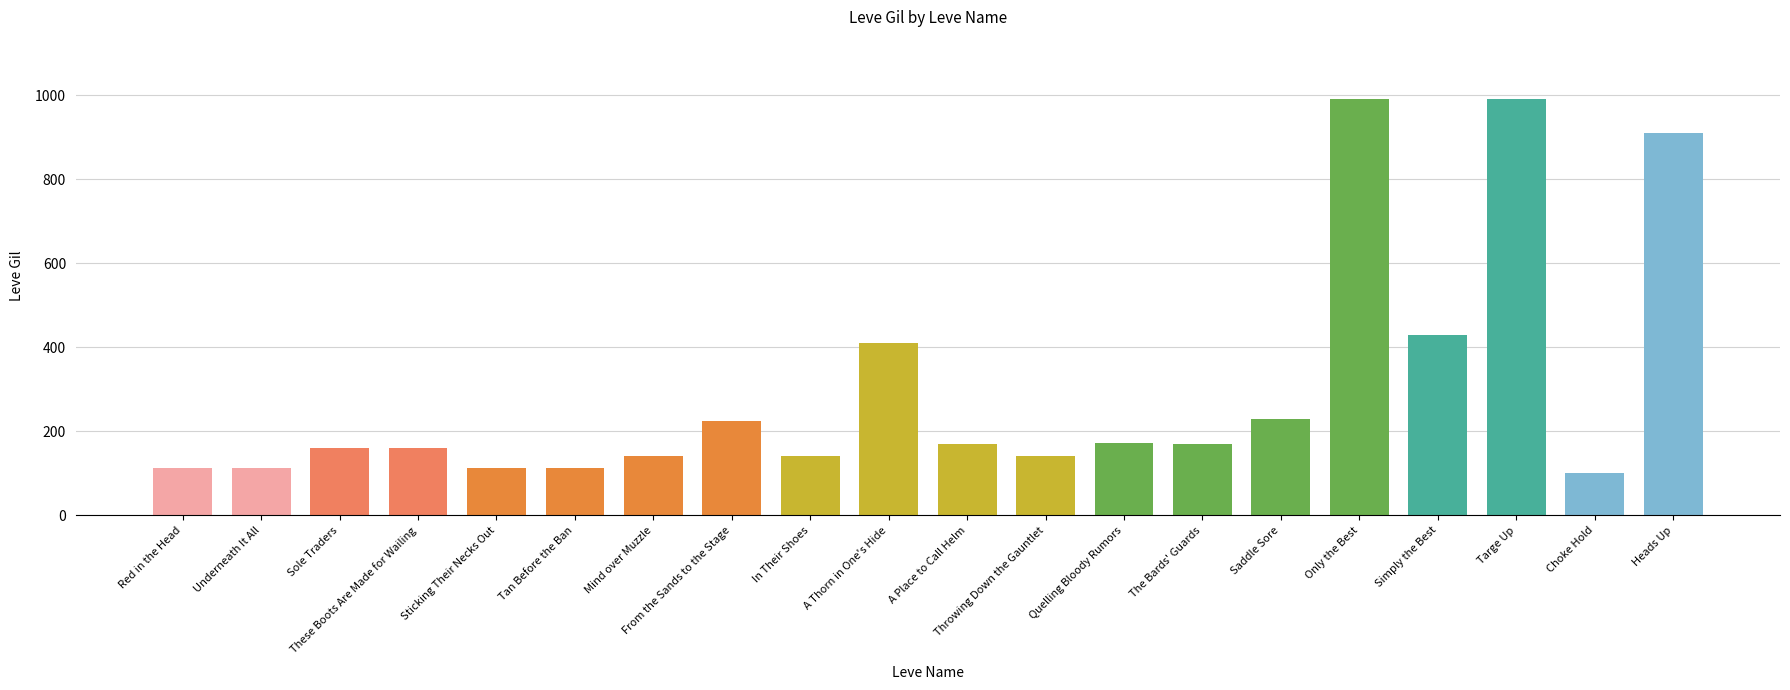

Which label corresponds to the smallest value in the chart?

Choke Hold